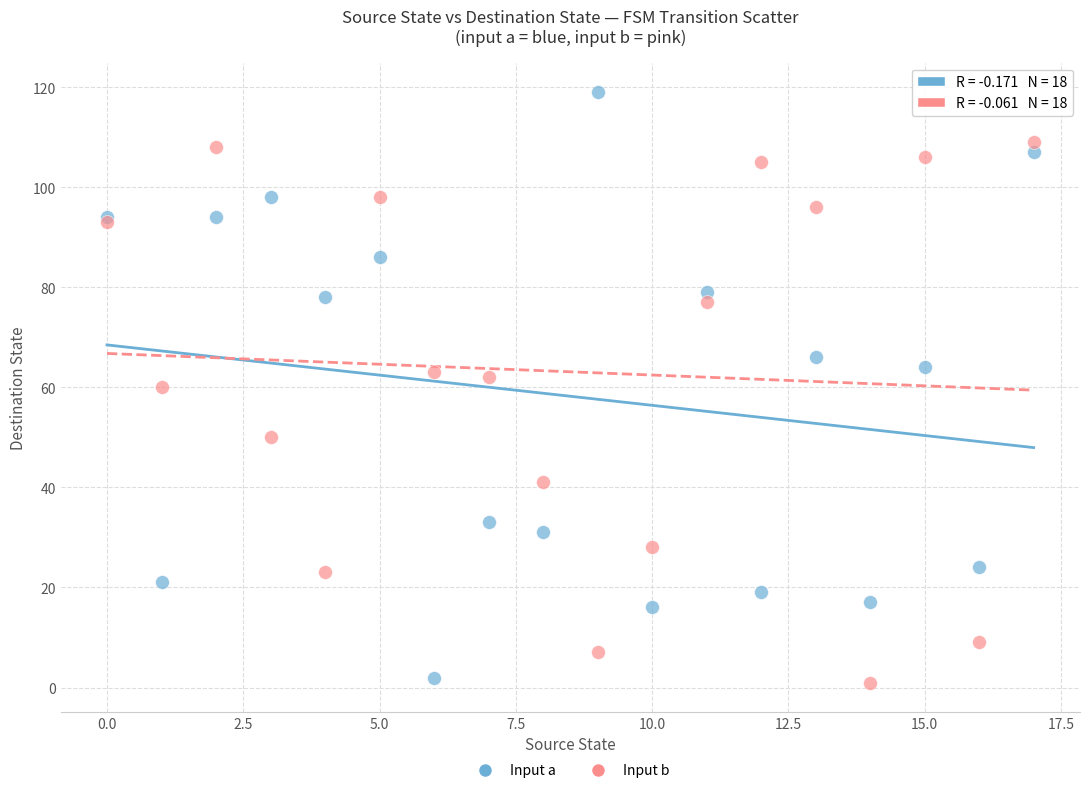

Which series contains the highest Y value?

Input a